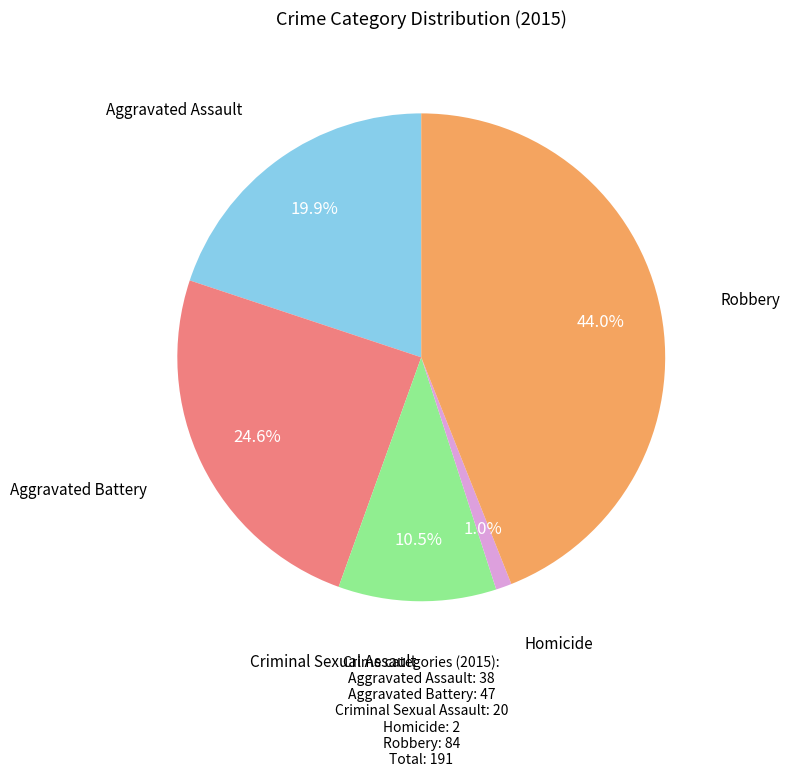

Is there a majority slice in this chart?

No